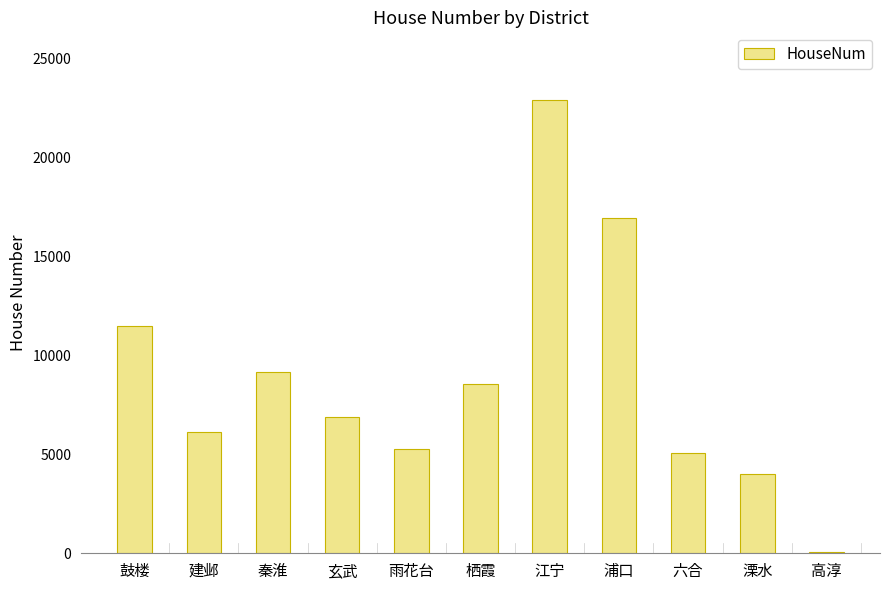

Is it true that the value at 雨花台 is 1839?

False